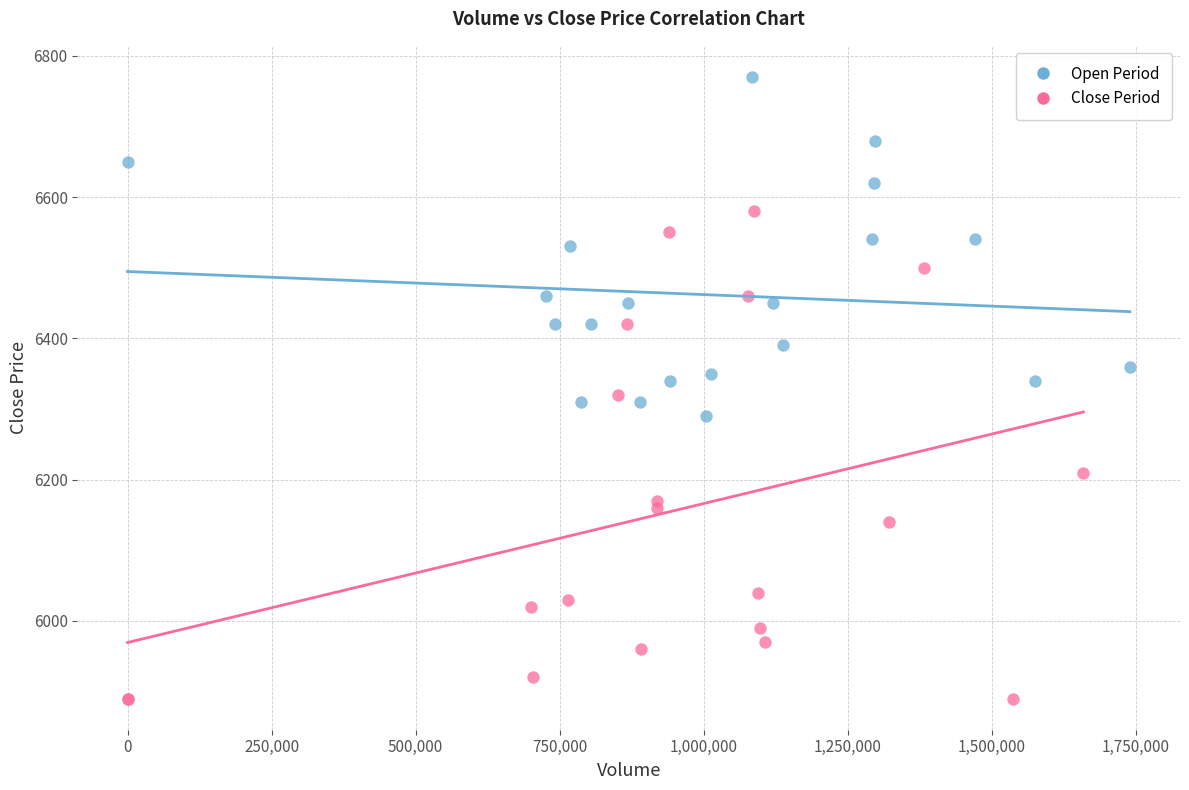

Which series contains the highest Y value?

Open Period